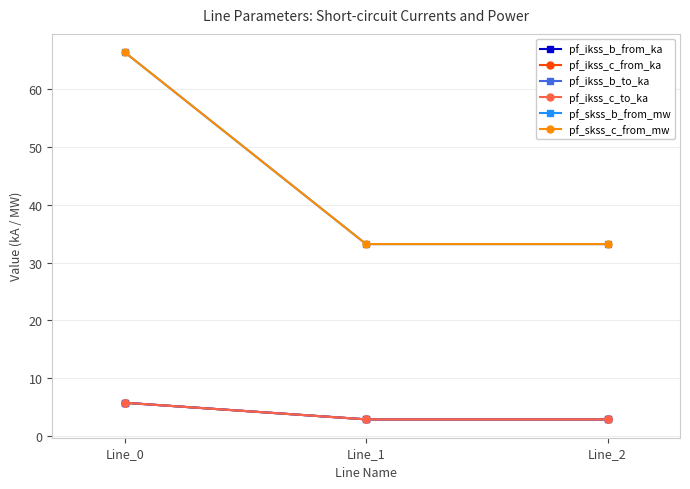

How many lines are shown in the chart?

6